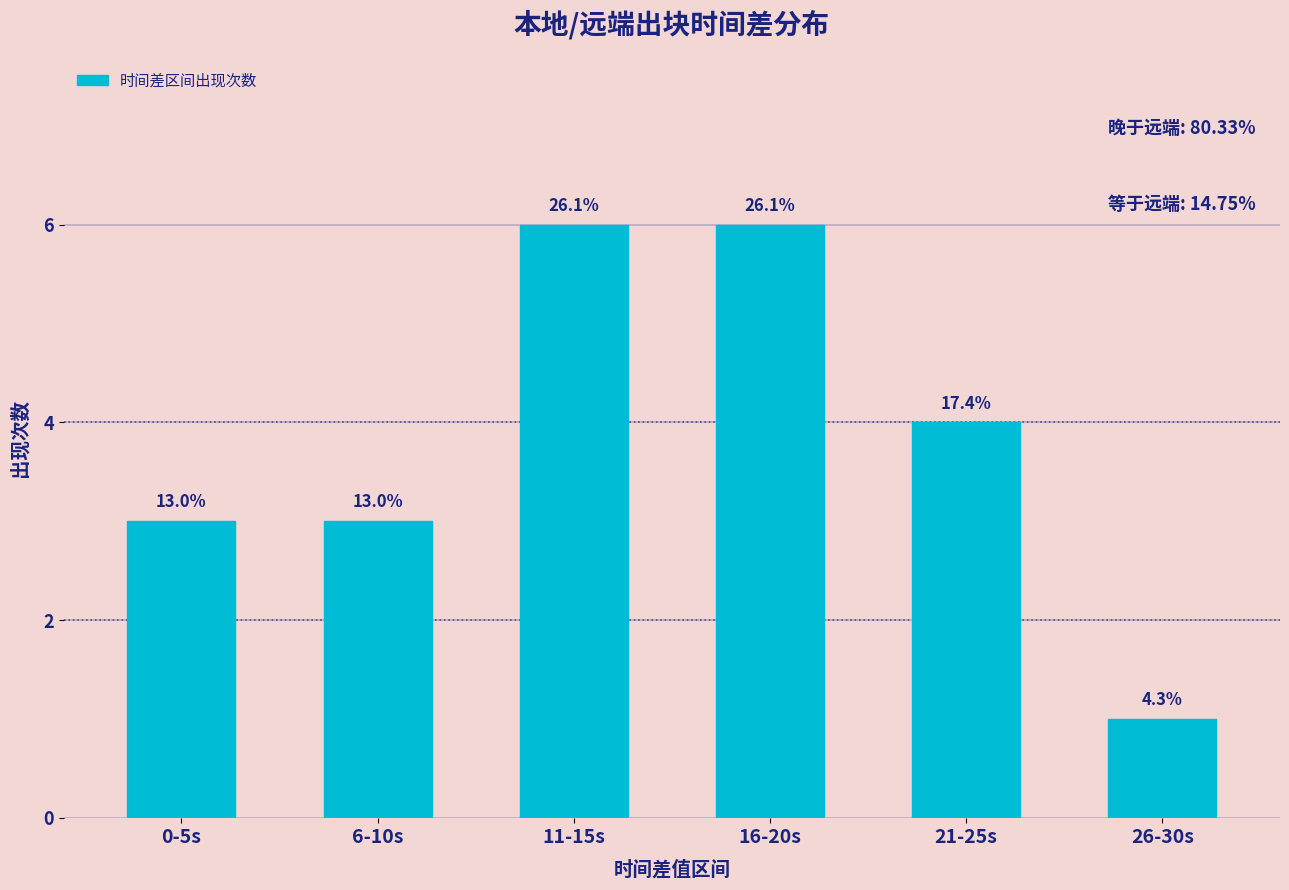

How many bars are there in total?

6